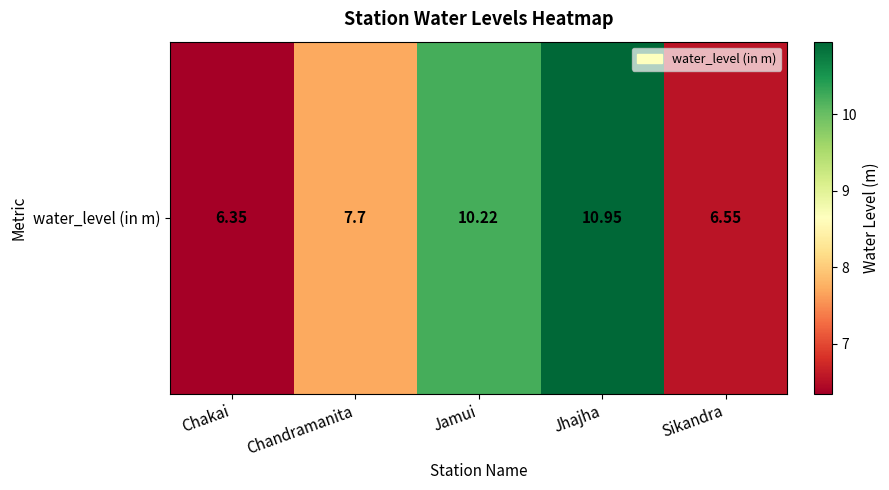

Reading left to right, extract all data points from this chart.

6.3	7.7	10.2	10.9	6.5